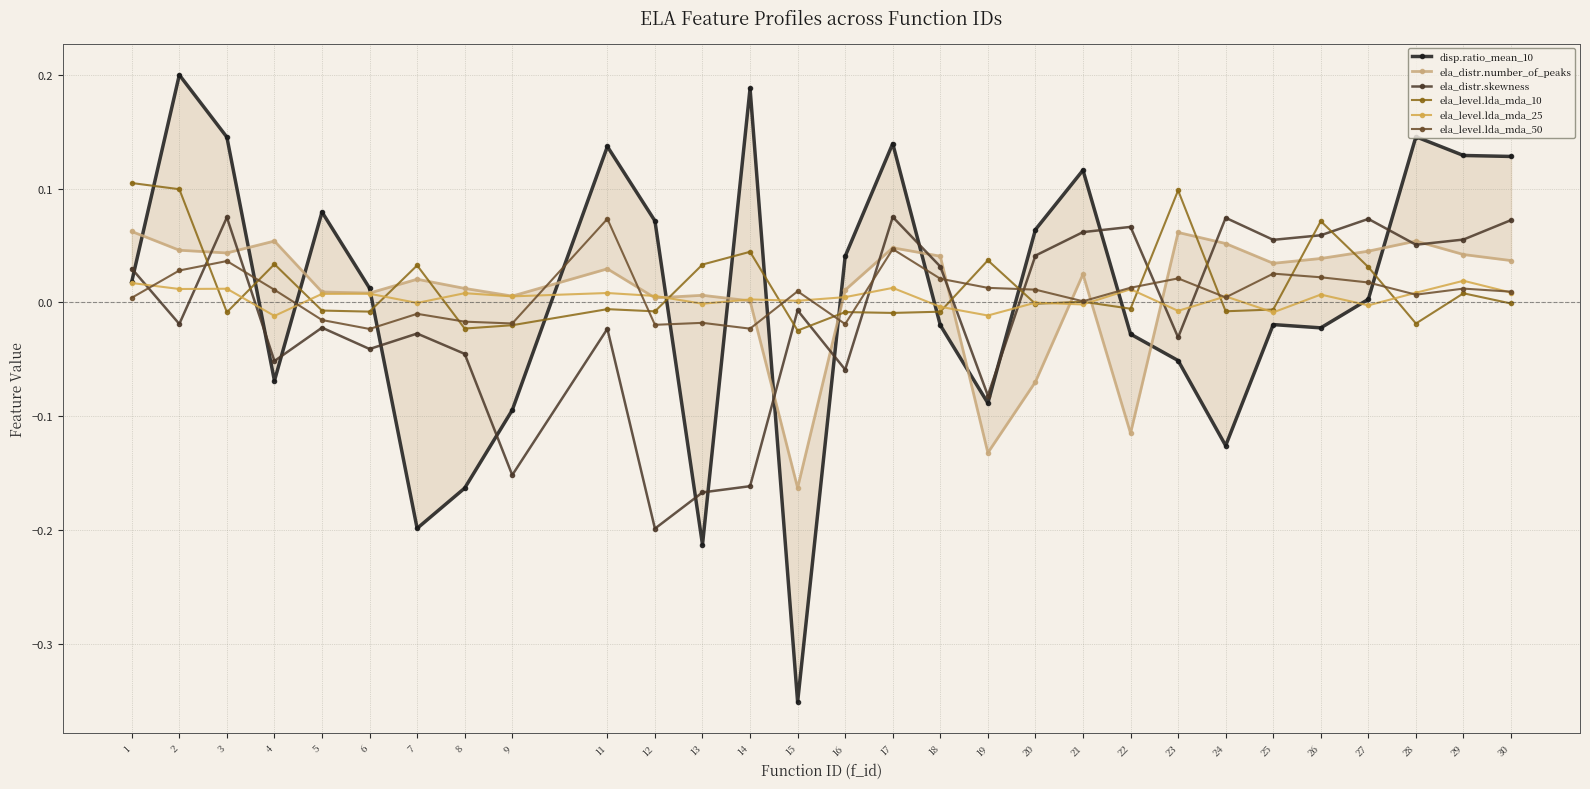

Reading left to right, what are all the values shown in this chart?

disp.ratio_mean_10: 1=0.0	2=0.2	3=0.1	4=-0.1	5=0.1	6=0.0	7=-0.2	8=-0.2	9=-0.1	11=0.1	12=0.1	13=-0.2	14=0.2	15=-0.4	16=0.0	17=0.1	18=-0.0	19=-0.1	20=0.1	21=0.1	22=-0.0	23=-0.1	24=-0.1	25=-0.0	26=-0.0	27=0.0	28=0.1	29=0.1	30=0.1
ela_distr.number_of_peaks: 1=0.1	2=0.0	3=0.0	4=0.1	5=0.0	6=0.0	7=0.0	8=0.0	9=0.0	11=0.0	12=0.0	13=0.0	14=0.0	15=-0.2	16=0.0	17=0.0	18=0.0	19=-0.1	20=-0.1	21=0.0	22=-0.1	23=0.1	24=0.1	25=0.0	26=0.0	27=0.0	28=0.1	29=0.0	30=0.0
ela_distr.skewness: 1=0.0	2=-0.0	3=0.1	4=-0.1	5=-0.0	6=-0.0	7=-0.0	8=-0.0	9=-0.2	11=-0.0	12=-0.2	13=-0.2	14=-0.2	15=-0.0	16=-0.1	17=0.1	18=0.0	19=-0.1	20=0.0	21=0.1	22=0.1	23=-0.0	24=0.1	25=0.1	26=0.1	27=0.1	28=0.1	29=0.1	30=0.1
ela_level.lda_mda_10: 1=0.1	2=0.1	3=-0.0	4=0.0	5=-0.0	6=-0.0	7=0.0	8=-0.0	9=-0.0	11=-0.0	12=-0.0	13=0.0	14=0.0	15=-0.0	16=-0.0	17=-0.0	18=-0.0	19=0.0	20=-0.0	21=0.0	22=-0.0	23=0.1	24=-0.0	25=-0.0	26=0.1	27=0.0	28=-0.0	29=0.0	30=-0.0
ela_level.lda_mda_25: 1=0.0	2=0.0	3=0.0	4=-0.0	5=0.0	6=0.0	7=-0.0	8=0.0	9=0.0	11=0.0	12=0.0	13=-0.0	14=0.0	15=0.0	16=0.0	17=0.0	18=-0.0	19=-0.0	20=-0.0	21=-0.0	22=0.0	23=-0.0	24=0.0	25=-0.0	26=0.0	27=-0.0	28=0.0	29=0.0	30=0.0
ela_level.lda_mda_50: 1=0.0	2=0.0	3=0.0	4=0.0	5=-0.0	6=-0.0	7=-0.0	8=-0.0	9=-0.0	11=0.1	12=-0.0	13=-0.0	14=-0.0	15=0.0	16=-0.0	17=0.0	18=0.0	19=0.0	20=0.0	21=0.0	22=0.0	23=0.0	24=0.0	25=0.0	26=0.0	27=0.0	28=0.0	29=0.0	30=0.0